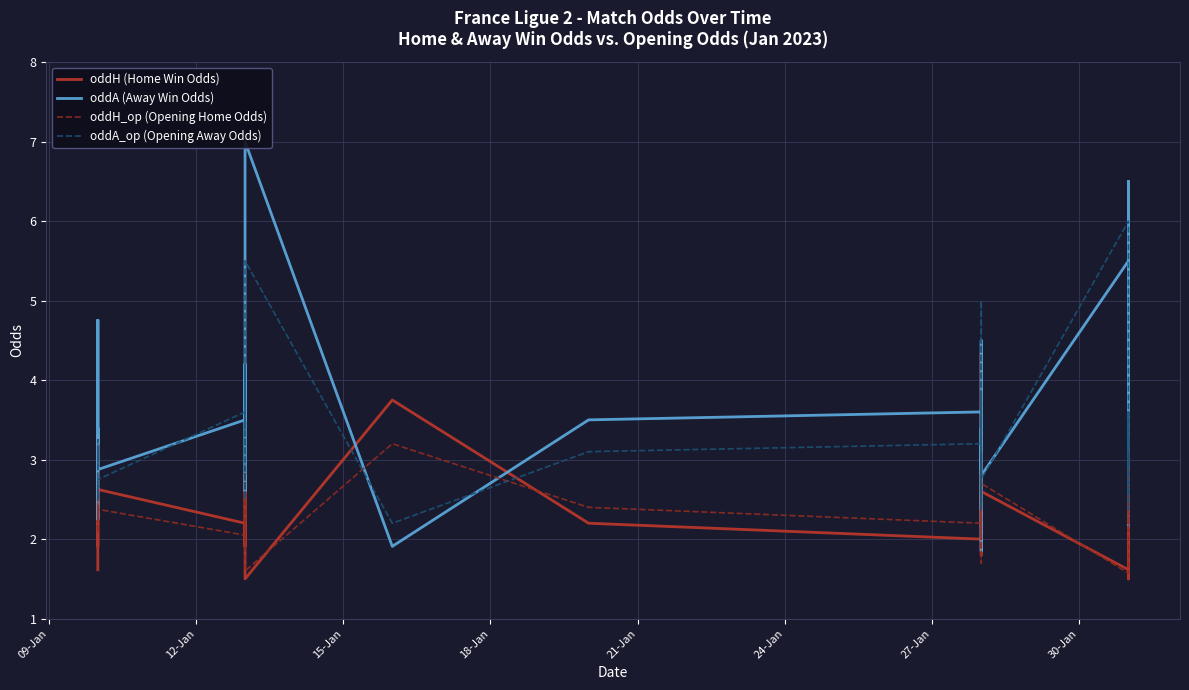

What is the value of the oddA (Away Win Odds) point at the 5th from the left?

4.8